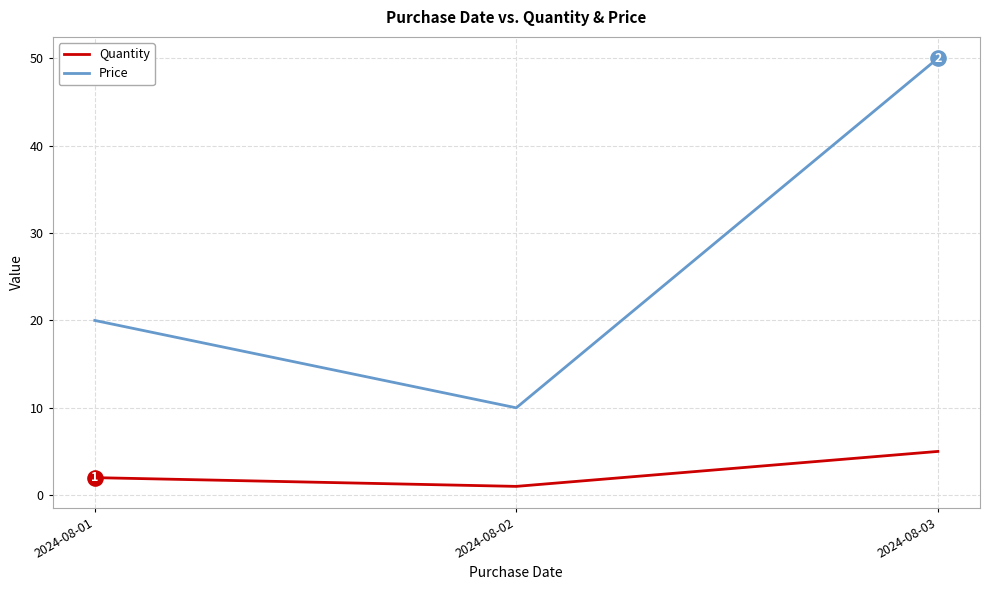

Which series has the largest total across all categories?

Price